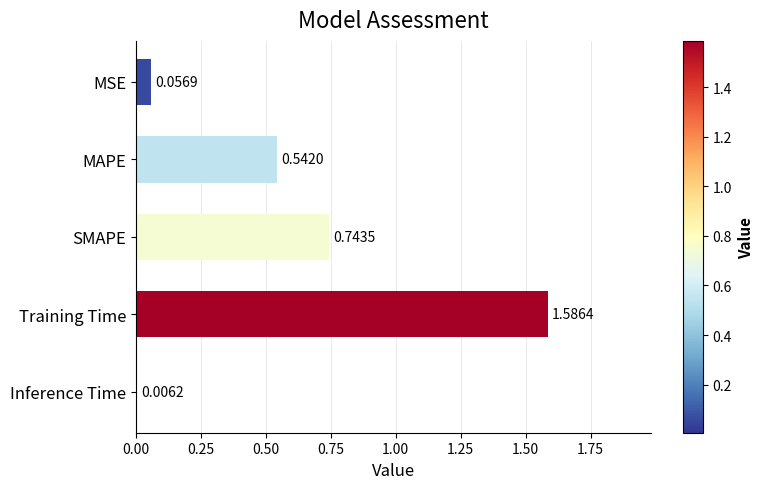

Which has a higher value, MSE or MAPE?

MAPE